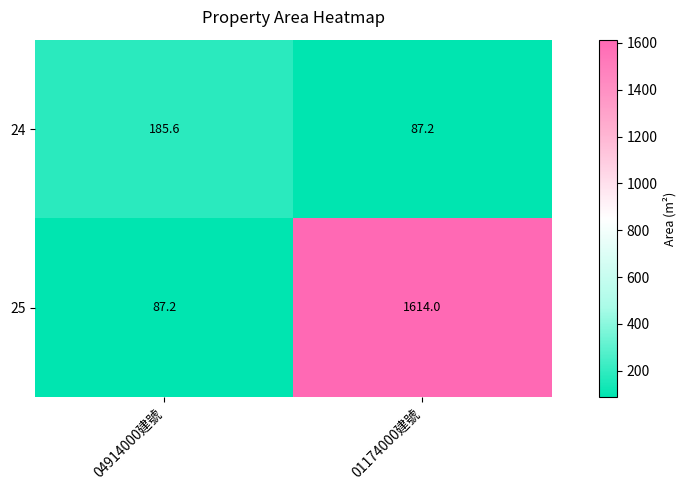

Which series has the widest spread of values?

25